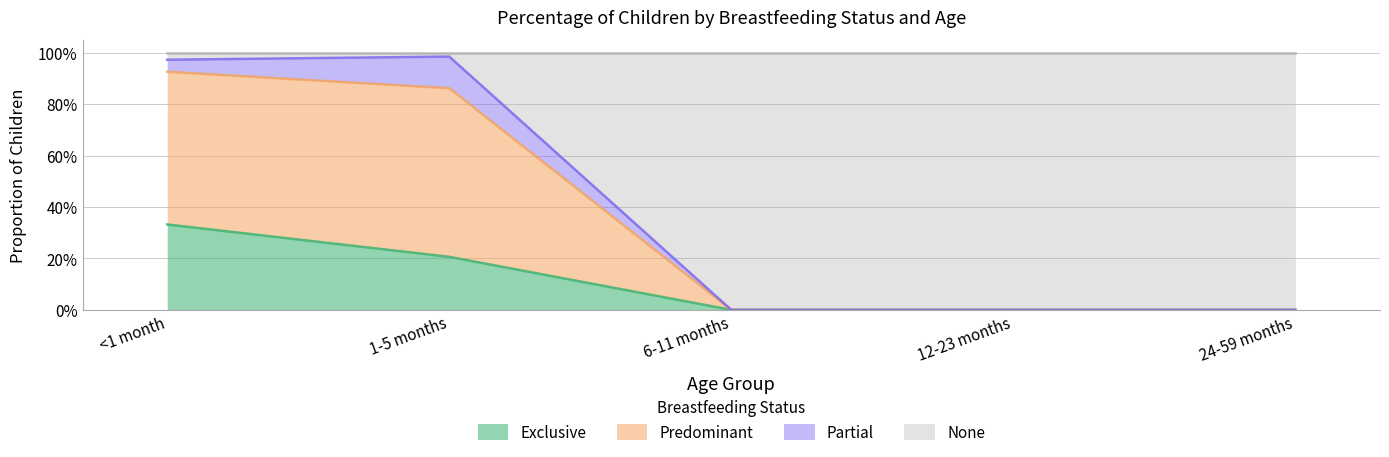

What are all the series names shown in the legend?

Exclusive, Predominant, Partial, None